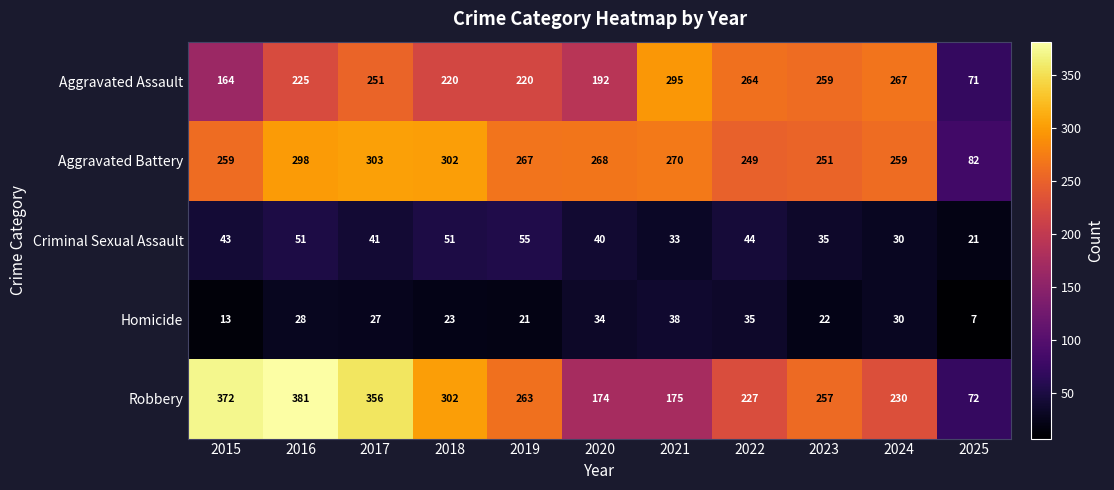

At which label is Robbery closest to 226?

2022